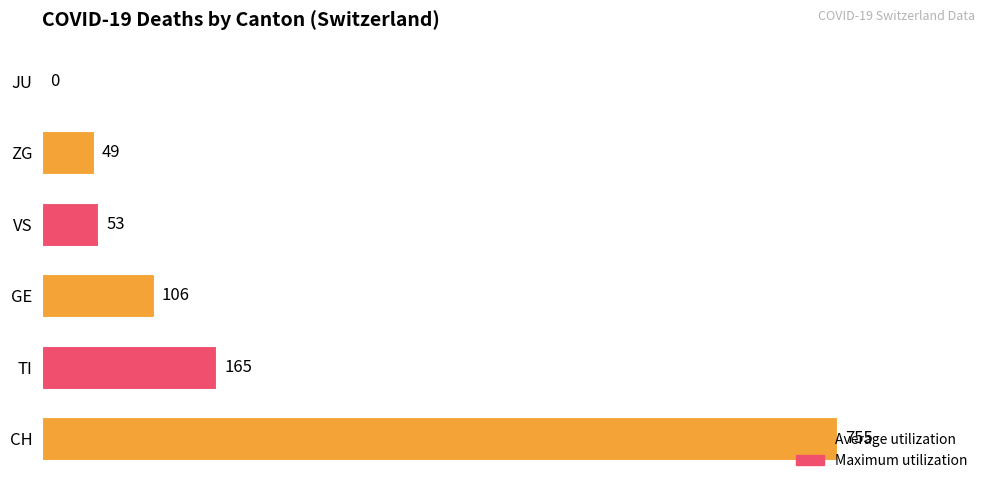

What value does the data have at TI?

165